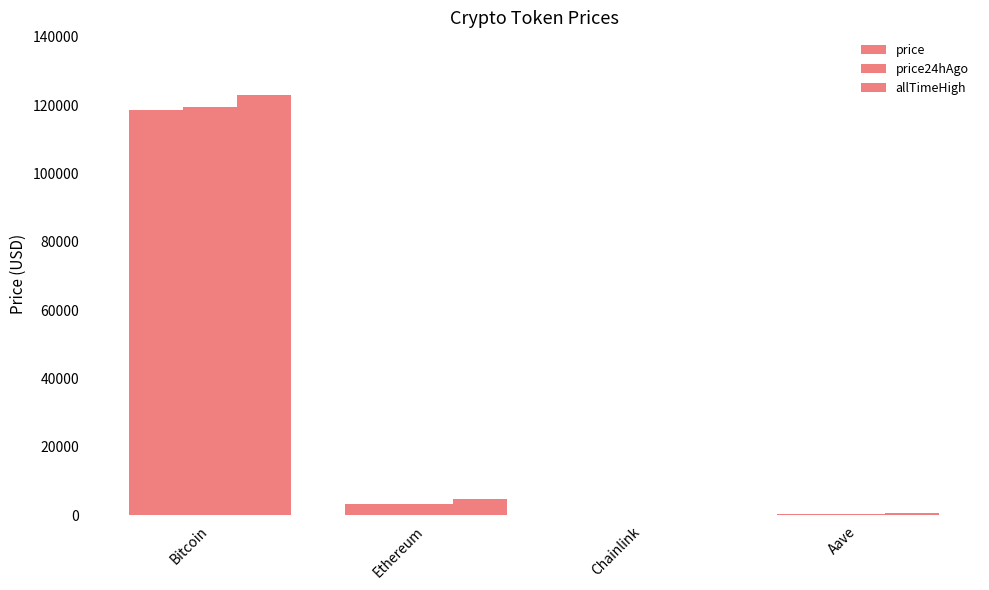

Are the bars grouped side by side (vs. stacked)?

Yes